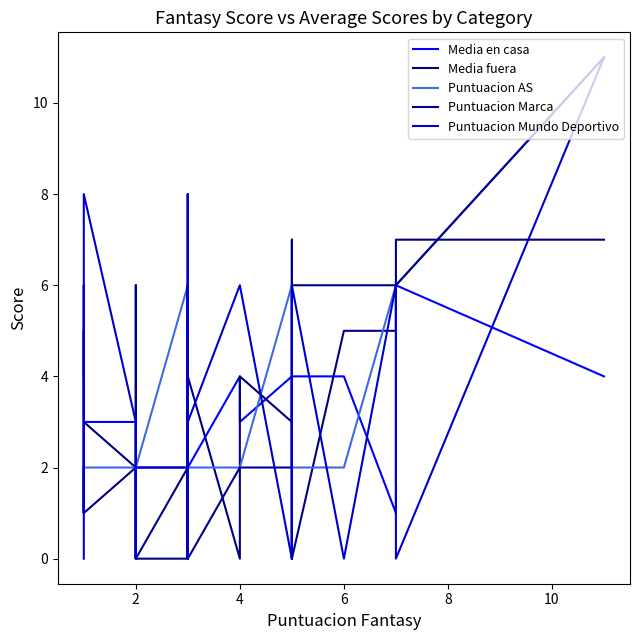

Between 0 and 10, which series saw the biggest shift?

Media fuera